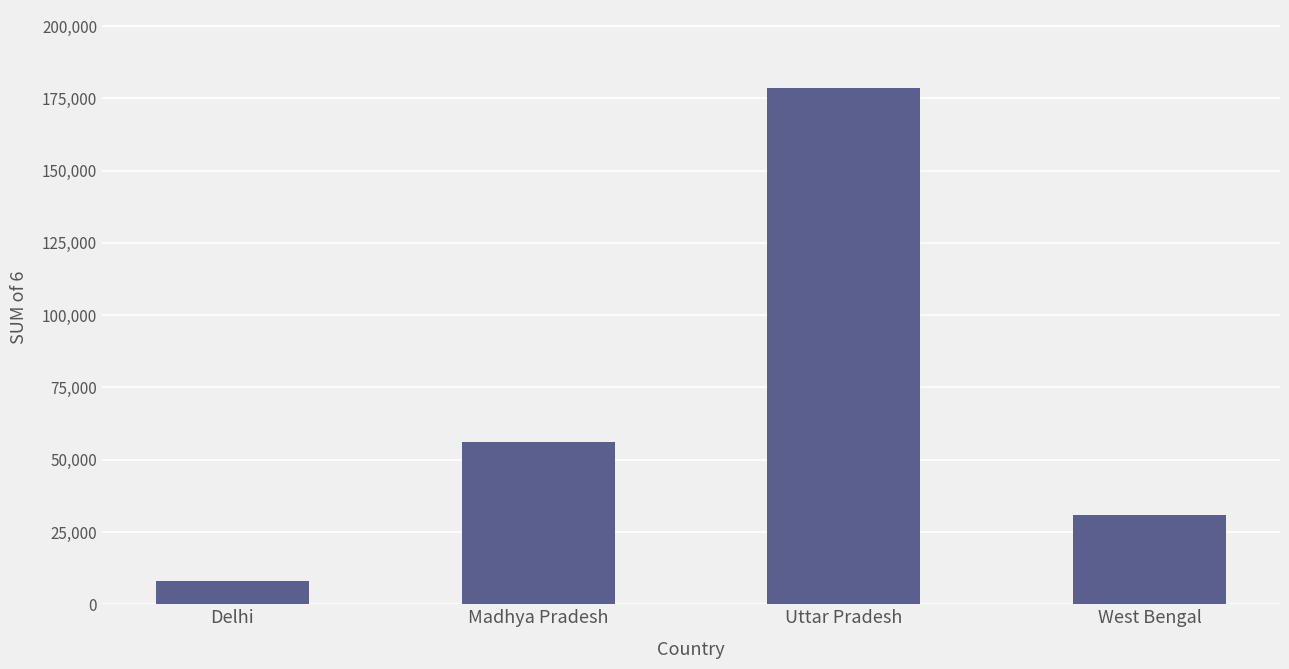

What is the difference between the values at Uttar Pradesh and Madhya Pradesh?

122476